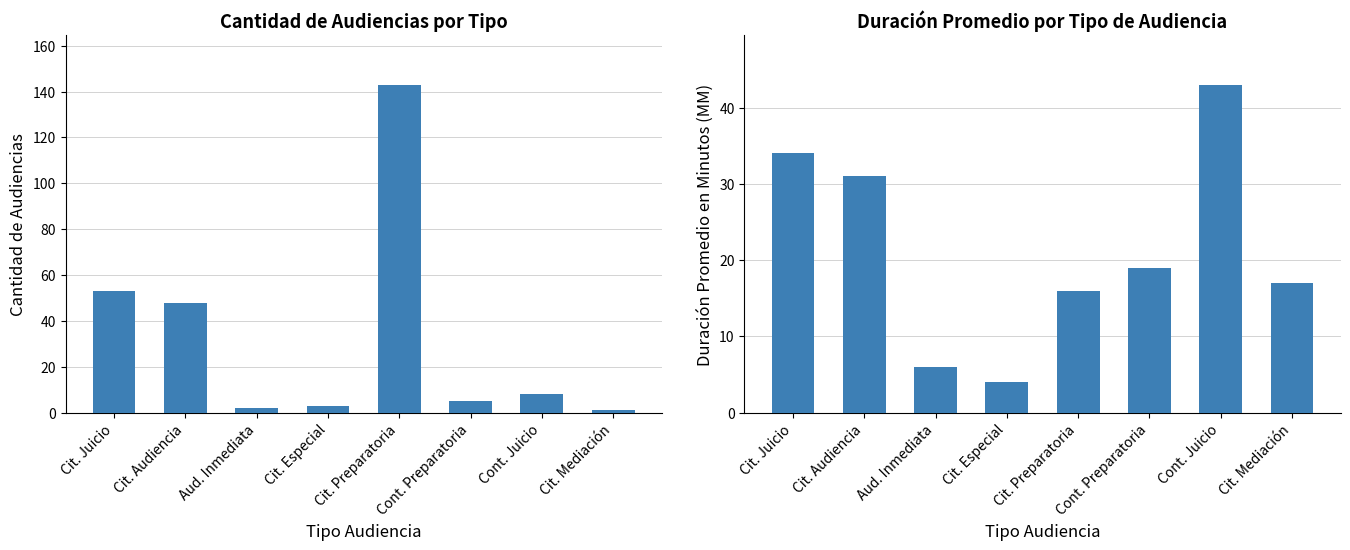

At which category is the sum across all series the highest?

Cit. Preparatoria